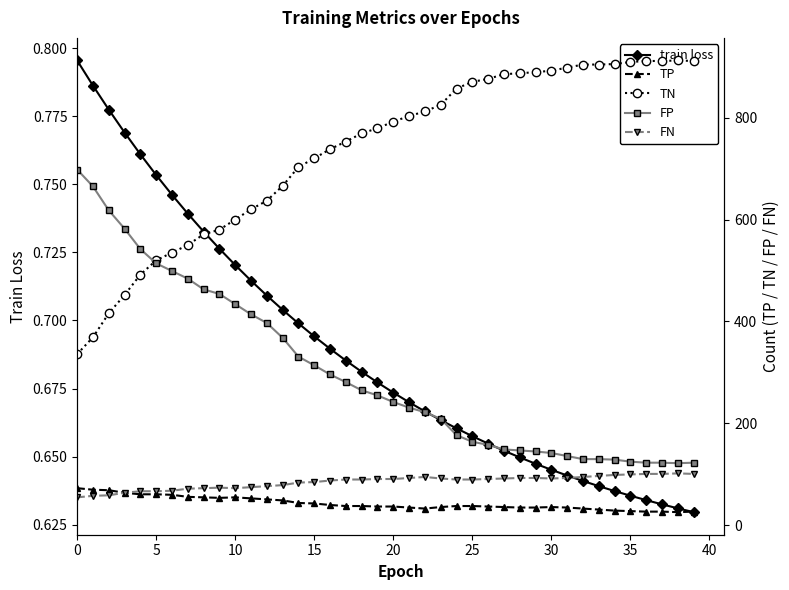

How many train loss values are between 0 and 1?

40